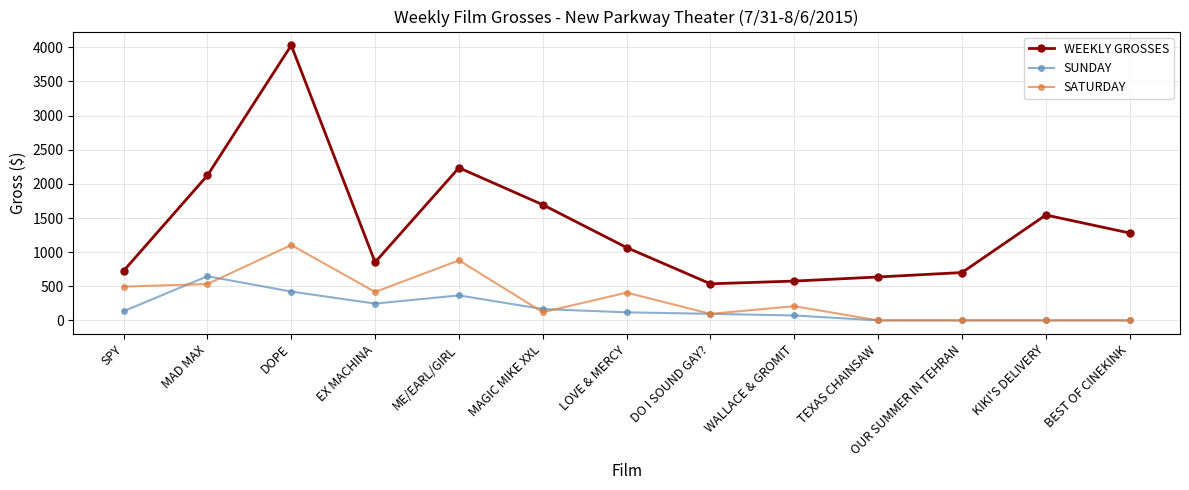

What are all the series names shown in the legend?

WEEKLY GROSSES, SUNDAY, SATURDAY